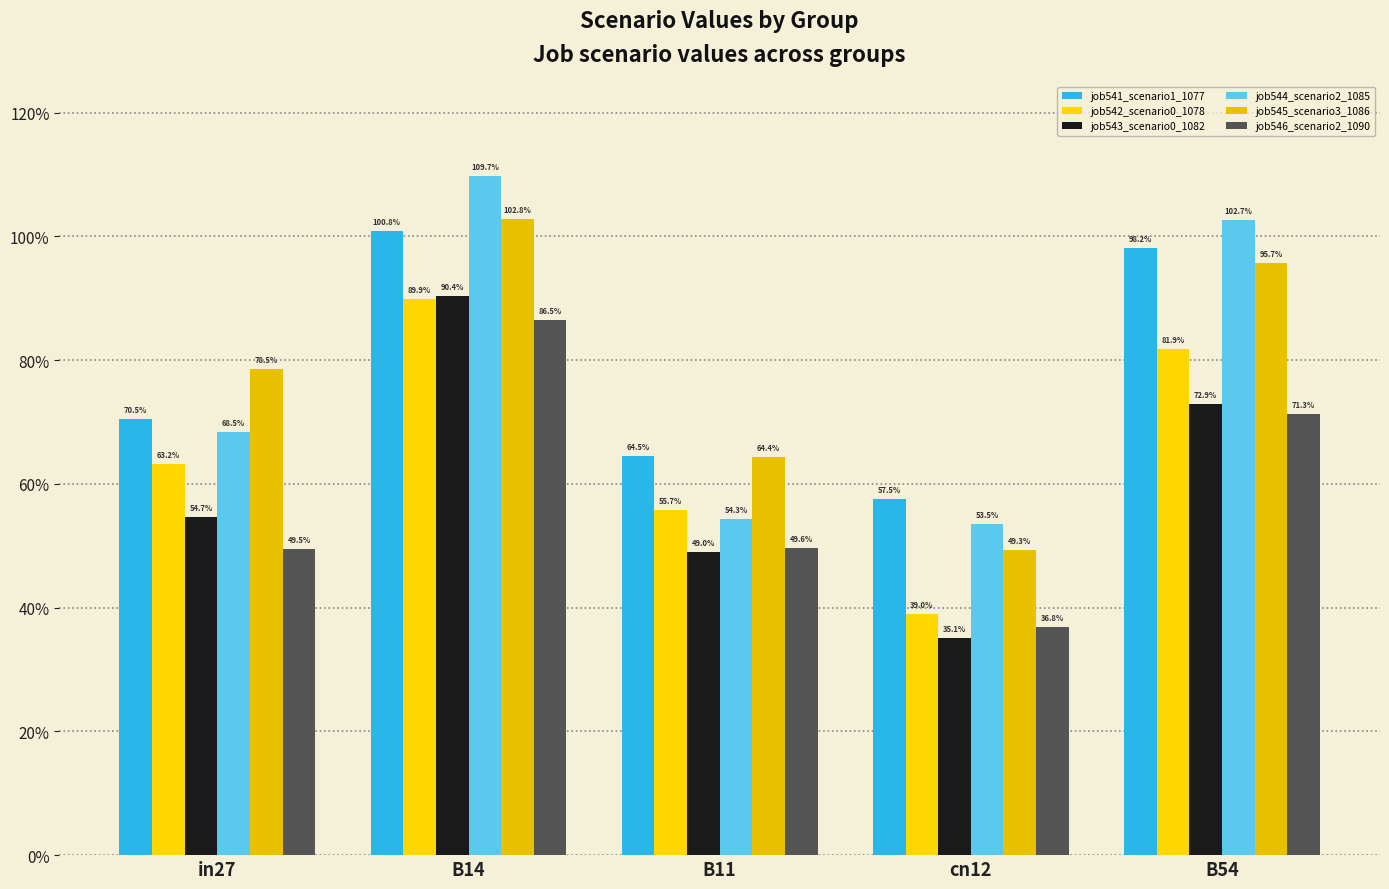

At how many categories does at least one series exceed 1?

2